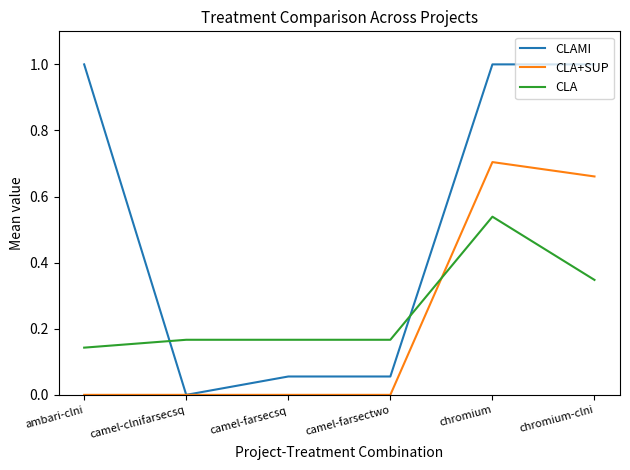

Is the value of CLAMI at camel-farsecsq greater than the value of CLA+SUP at camel-clnifarsecsq?

Yes